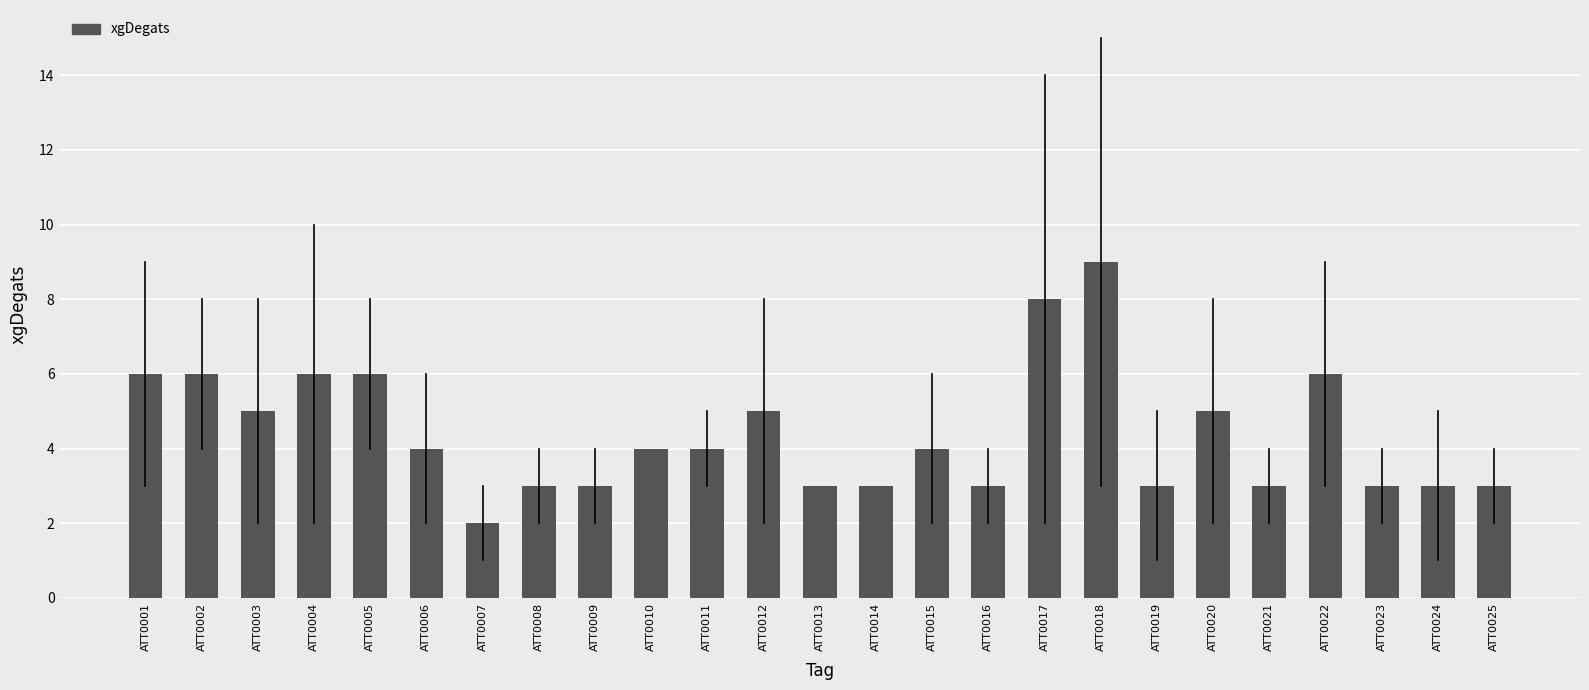

Reading right to left, extract all data points from this chart.

3	3	3	6	3	5	3	9	8	3	4	3	3	5	4	4	3	3	2	4	6	6	5	6	6